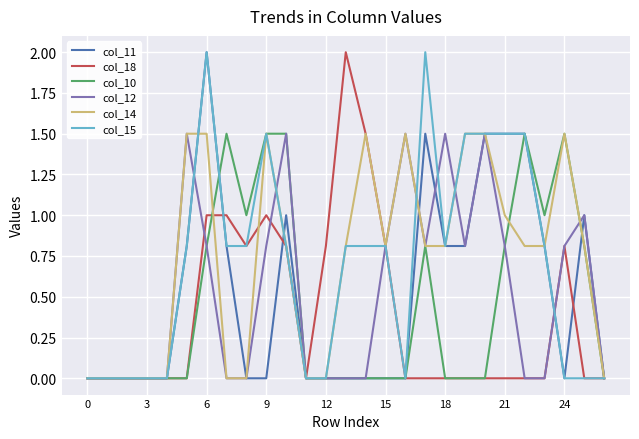

What are all the series names shown in the legend?

col_11, col_18, col_10, col_12, col_14, col_15